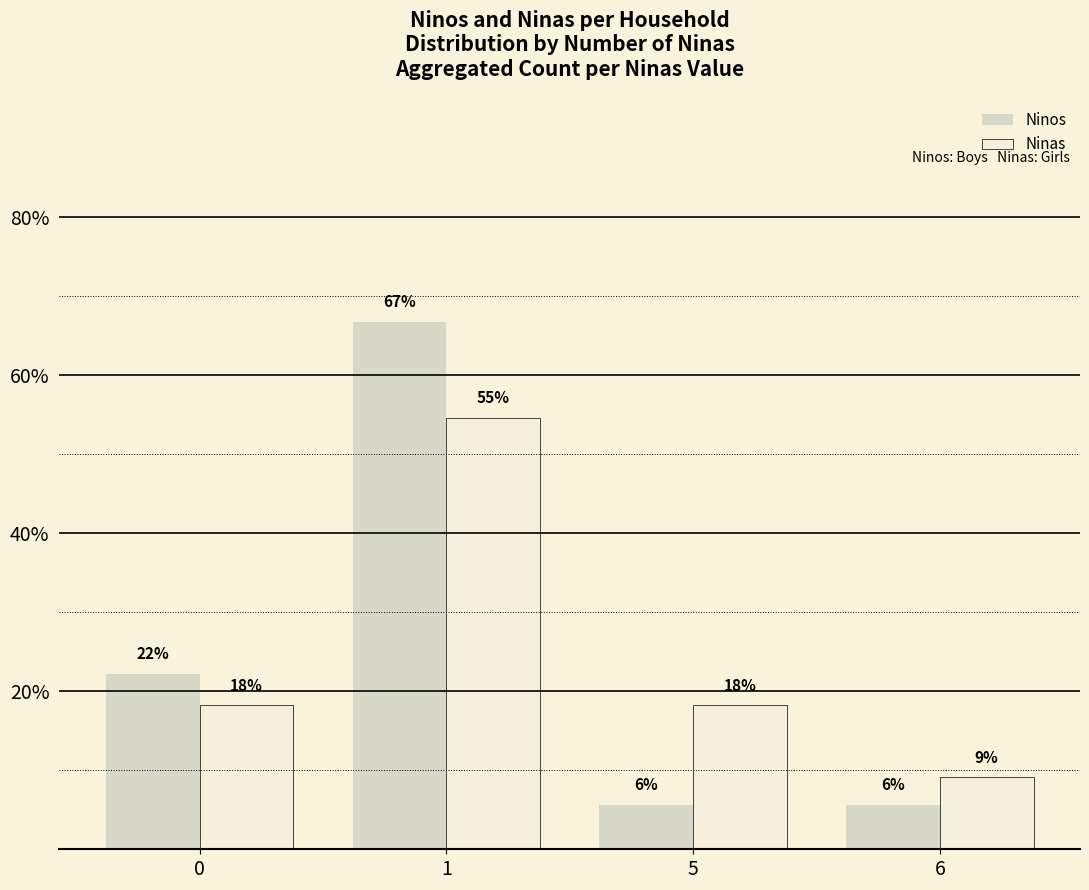

At which label does Ninas reach its minimum?

6